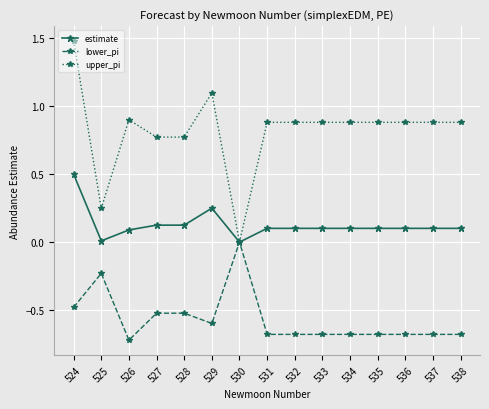

At which category does upper_pi reach its first local peak?

526